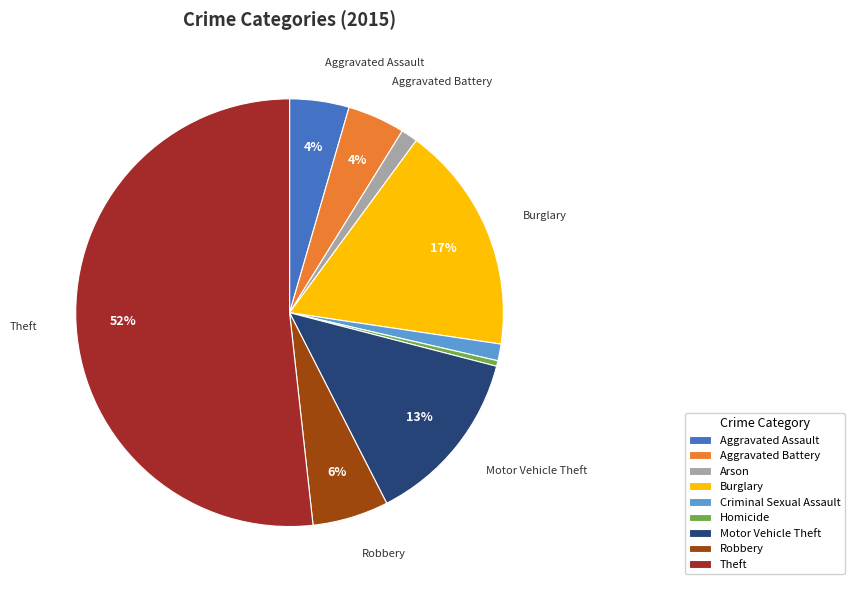

To the nearest percent, what is the average slice percentage?

11%